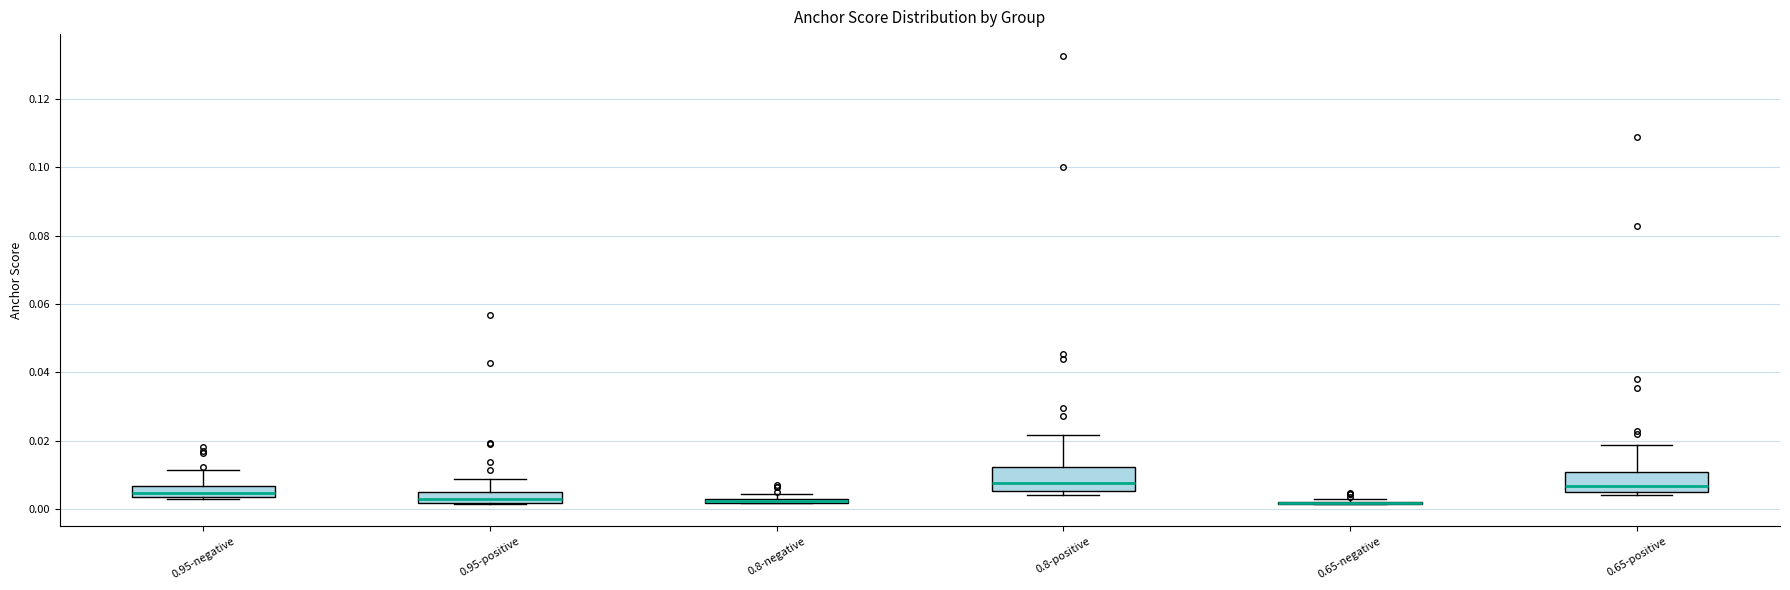

Where is the lower edge of the box for 0.8-negative on the y-axis? The values are not printed on the chart, so give them approximately, as read against the axis.

0.002